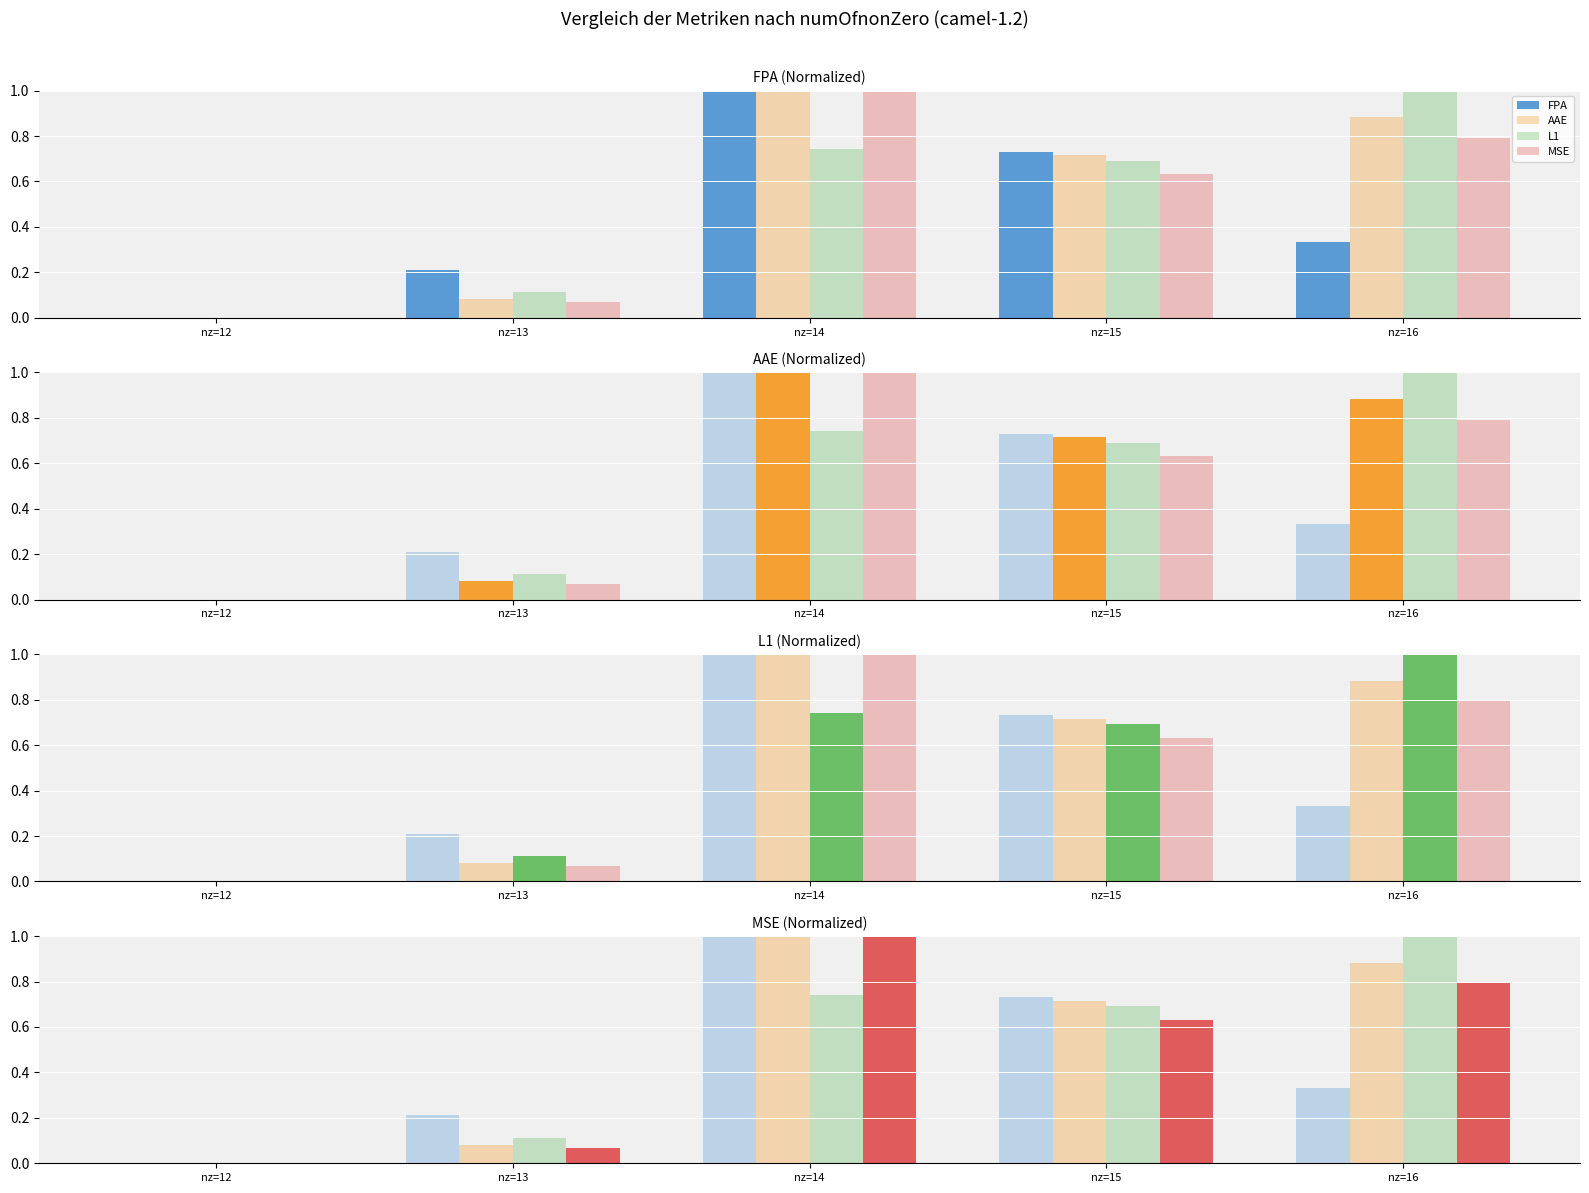

What are all the series names shown in the legend?

FPA, AAE, L1, MSE